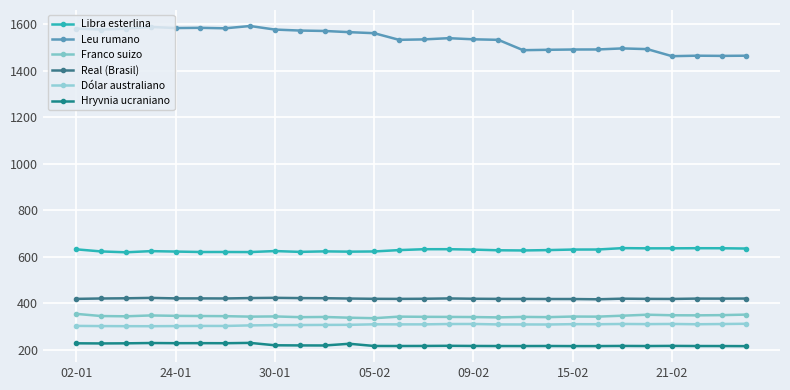

True or false: Leu rumano and Dólar australiano intersect in this chart.

False